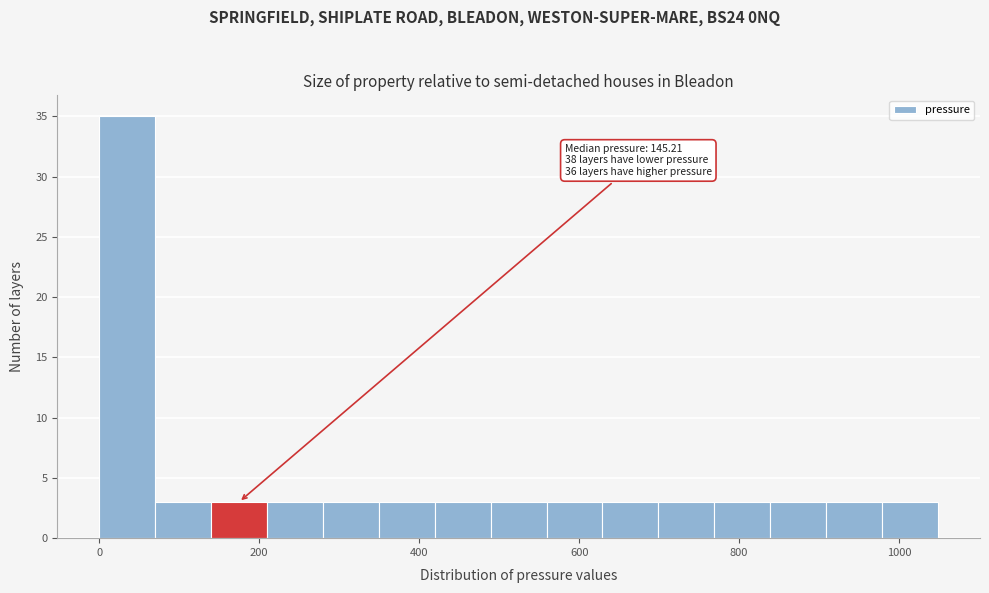

Around what value on the x-axis is the tallest bar? Give the approximate position of its centre, as read against the axis.

40